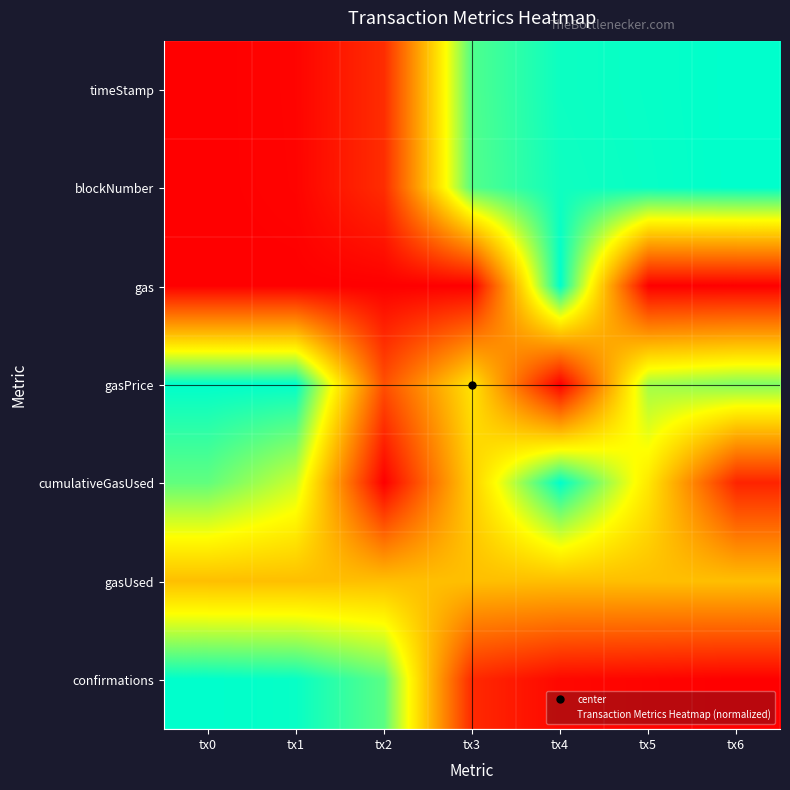

Reading right to left, extract all data points from this chart.

timeStamp: tx6=1.0	tx5=1.0	tx4=1.0	tx3=0.9	tx2=0.1	tx1=0.0	tx0=0.0
blockNumber: tx6=1.0	tx5=1.0	tx4=1.0	tx3=0.9	tx2=0.1	tx1=0.0	tx0=0.0
gas: tx6=0.0	tx5=0.0	tx4=1.0	tx3=0.0	tx2=0.0	tx1=0.0	tx0=0.0
gasPrice: tx6=0.8	tx5=0.8	tx4=0.0	tx3=0.6	tx2=0.2	tx1=1.0	tx0=1.0
cumulativeGasUsed: tx6=0.1	tx5=0.6	tx4=1.0	tx3=0.5	tx2=0.0	tx1=0.7	tx0=0.9
gasUsed: tx6=0.5	tx5=0.5	tx4=0.5	tx3=0.5	tx2=0.5	tx1=0.5	tx0=0.5
confirmations: tx6=0.0	tx5=0.0	tx4=0.0	tx3=0.1	tx2=0.9	tx1=1.0	tx0=1.0